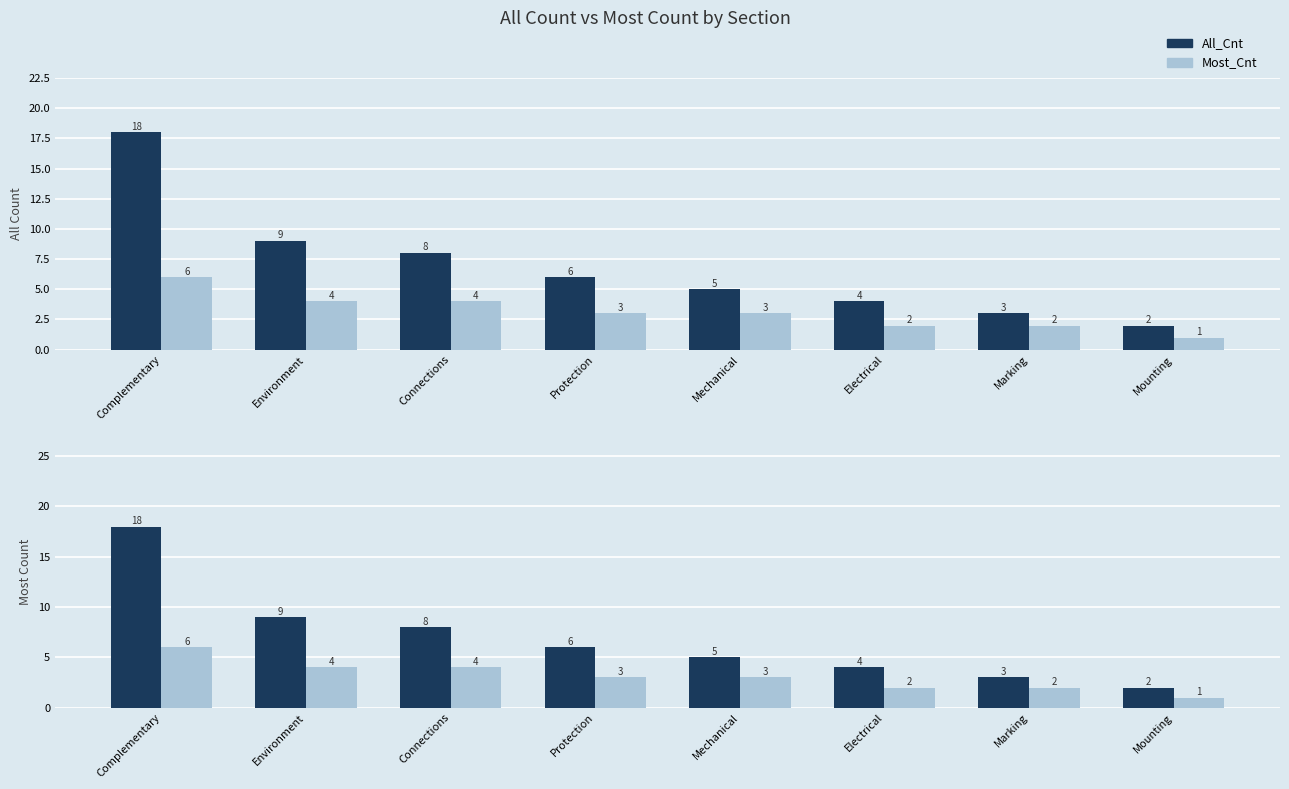

Which series changed the most between Environment and Mounting?

All_Cnt